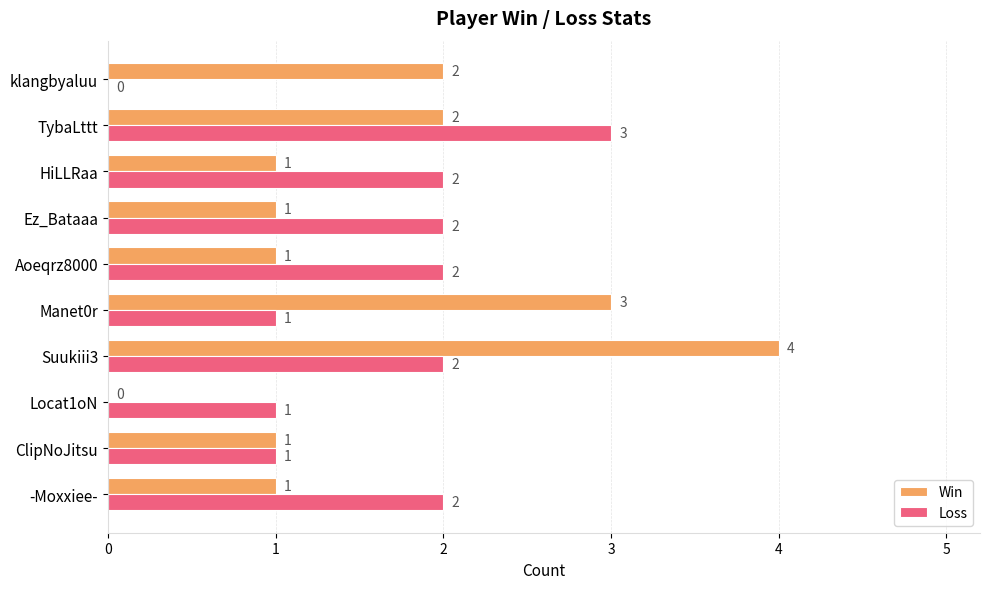

How many Loss values are between 1 and 2?

8